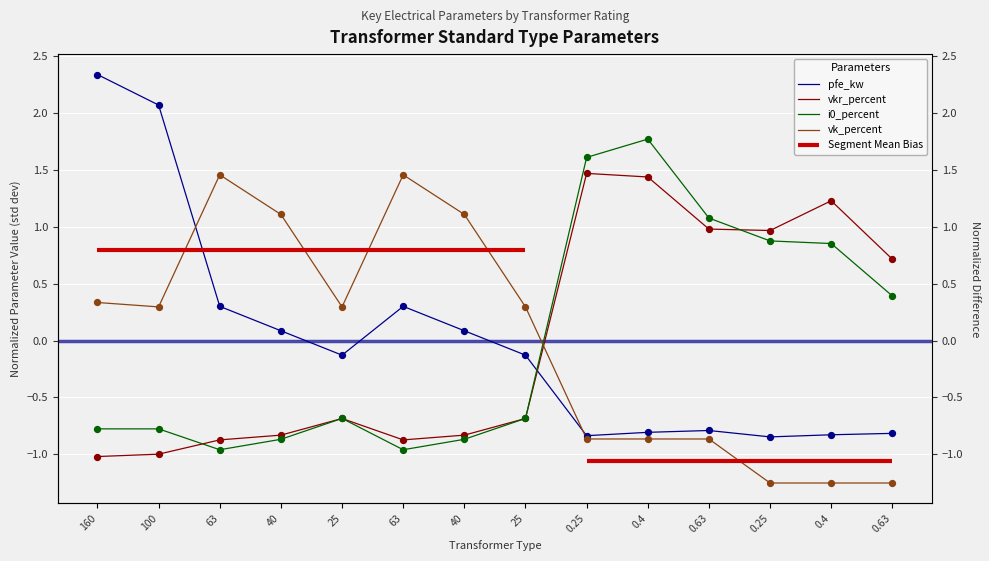

What is the total value across all series at 0.63?

0.4